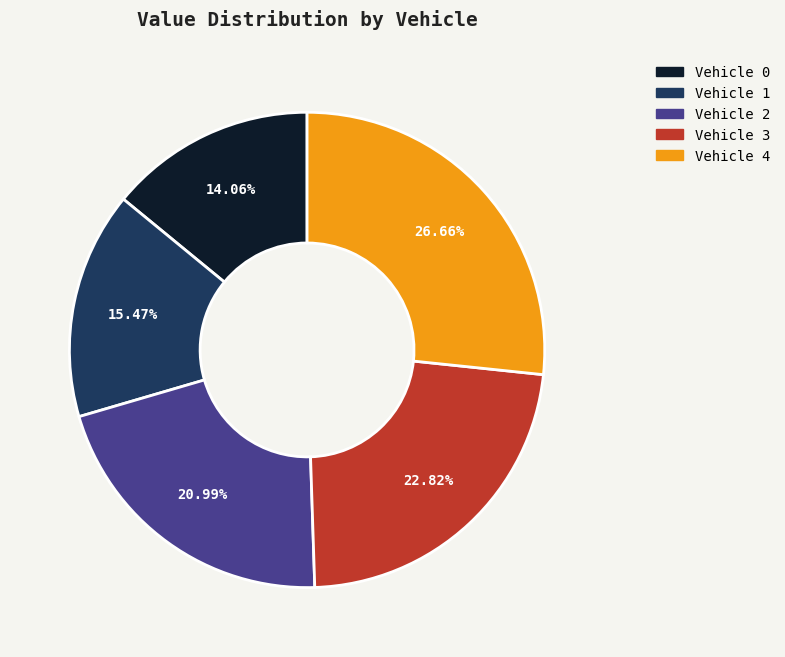

Is there a majority slice in this chart?

No